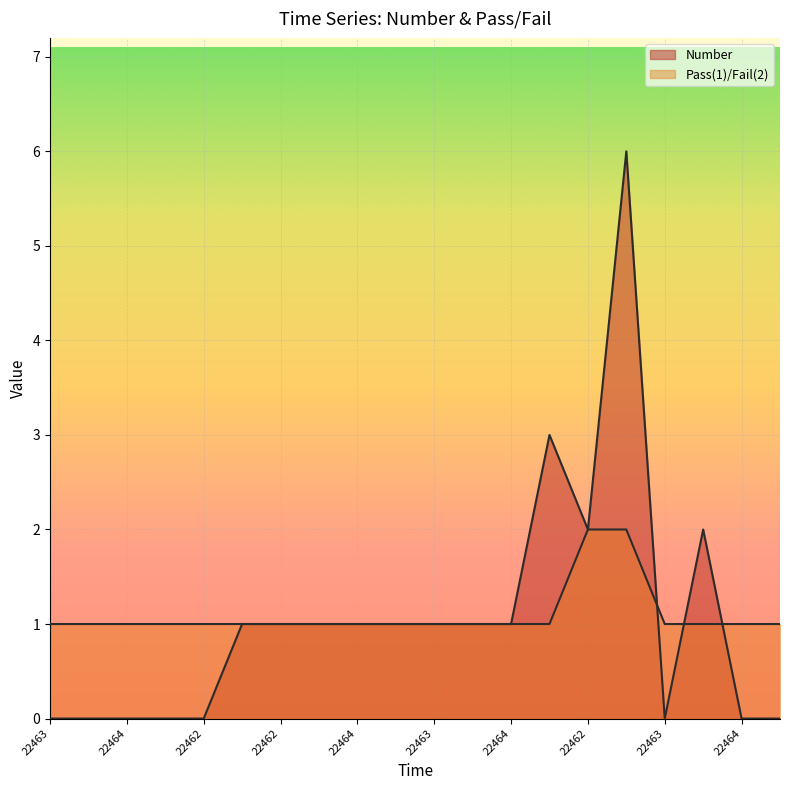

How many data points in Number are less than 1?

8